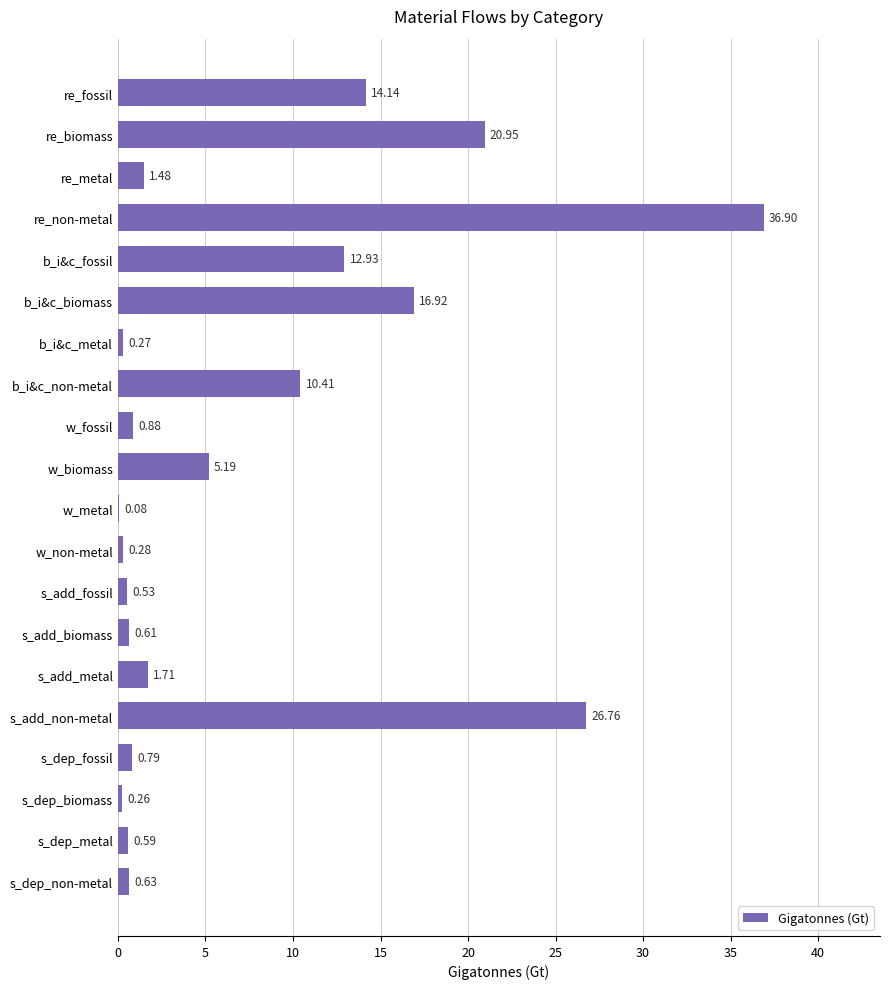

At which label is the value closest to 18?

b_i&c_biomass